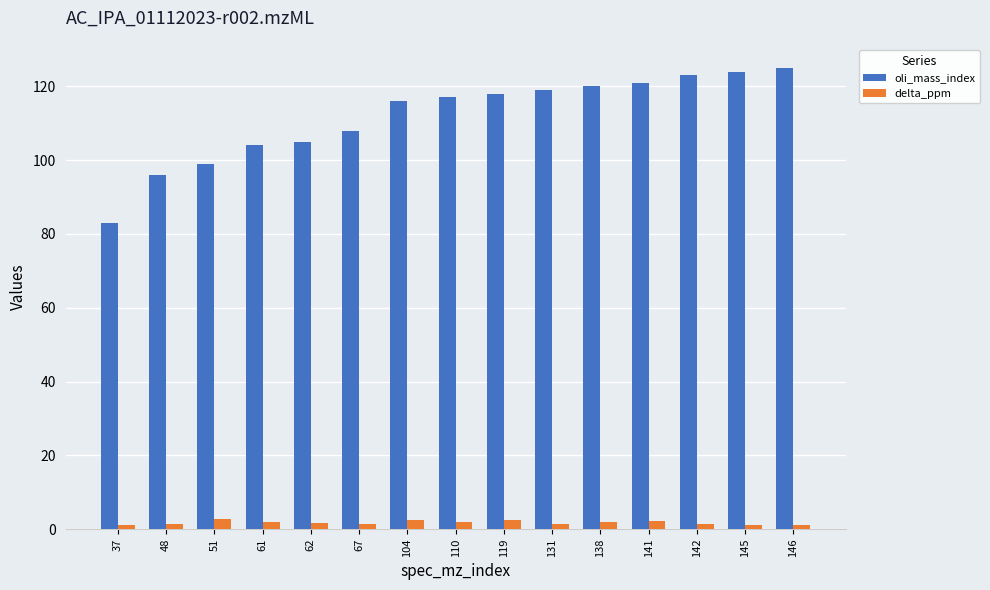

The oli_mass_index series shows 174.7 at 61. True or false?

False